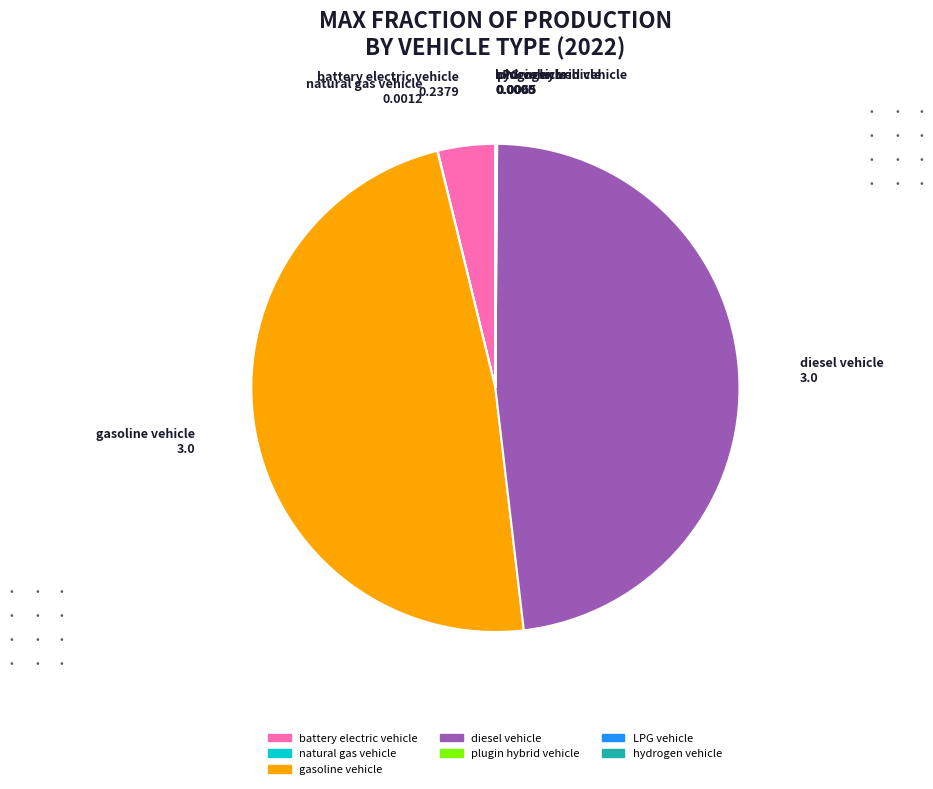

Does any single category account for the majority?

No